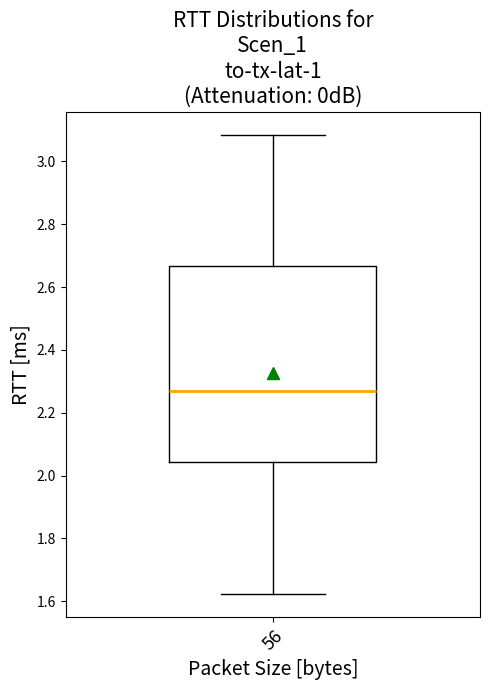

Where does the upper whisker of the box at x = 56 end on the y-axis? The values are not printed on the chart, so give them approximately, as read against the axis.

3.08